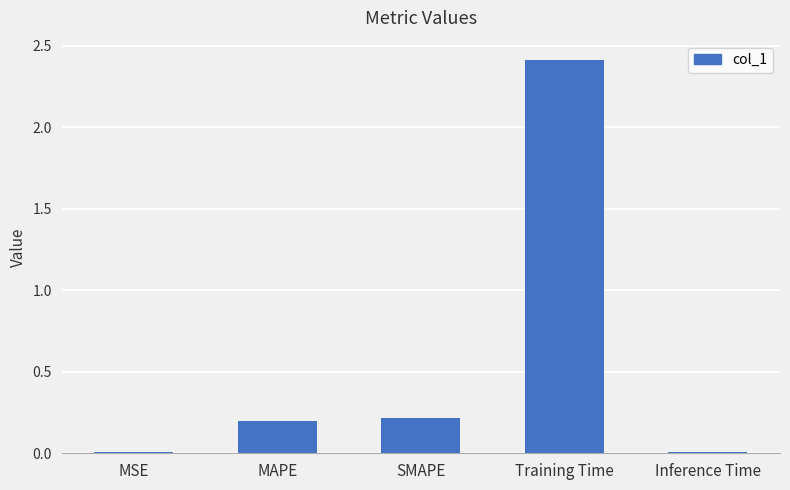

What is the sum of the values at MAPE and SMAPE?

0.4